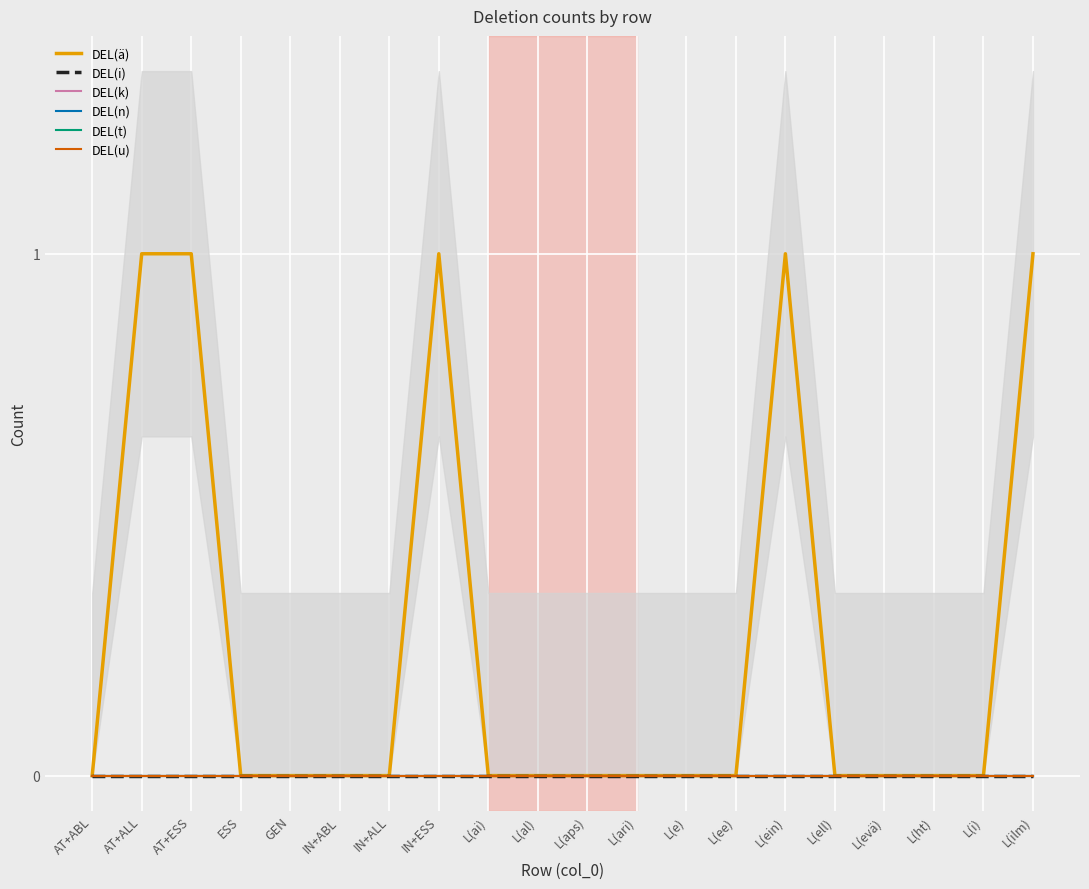

Which label corresponds to the smallest value in the chart?

AT+ABL